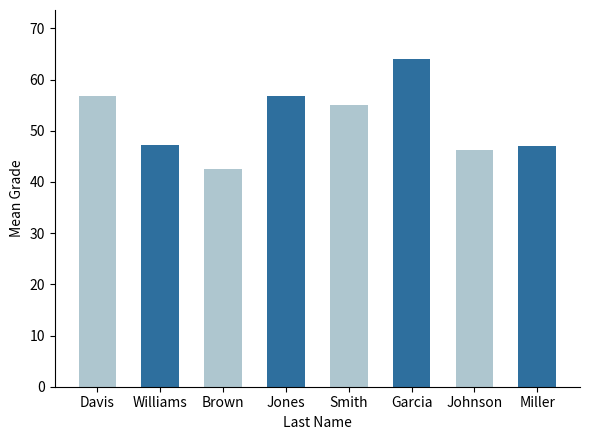

Approximately how many times larger is the value at Smith compared to Brown?

1.3